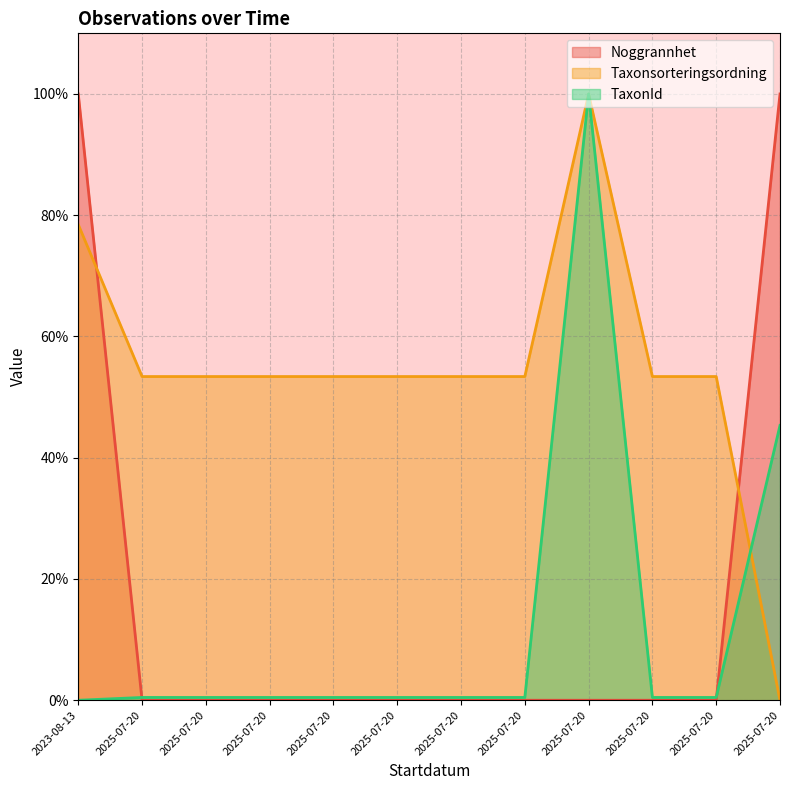

Reading right to left, transcribe all the data shown in this chart.

Noggrannhet: 2025-07-20=100.0	2025-07-20=0.0	2025-07-20=0.0	2025-07-20=0.0	2025-07-20=0.0	2025-07-20=0.0	2025-07-20=0.0	2025-07-20=0.0	2025-07-20=0.0	2025-07-20=0.0	2025-07-20=0.0	2023-08-13=100.0
Taxonsorteringsordning: 2025-07-20=0.0	2025-07-20=53.4	2025-07-20=53.4	2025-07-20=100.0	2025-07-20=53.4	2025-07-20=53.4	2025-07-20=53.4	2025-07-20=53.4	2025-07-20=53.4	2025-07-20=53.4	2025-07-20=53.4	2023-08-13=78.5
TaxonId: 2025-07-20=45.3	2025-07-20=0.5	2025-07-20=0.5	2025-07-20=100.0	2025-07-20=0.5	2025-07-20=0.5	2025-07-20=0.5	2025-07-20=0.5	2025-07-20=0.5	2025-07-20=0.5	2025-07-20=0.5	2023-08-13=0.0